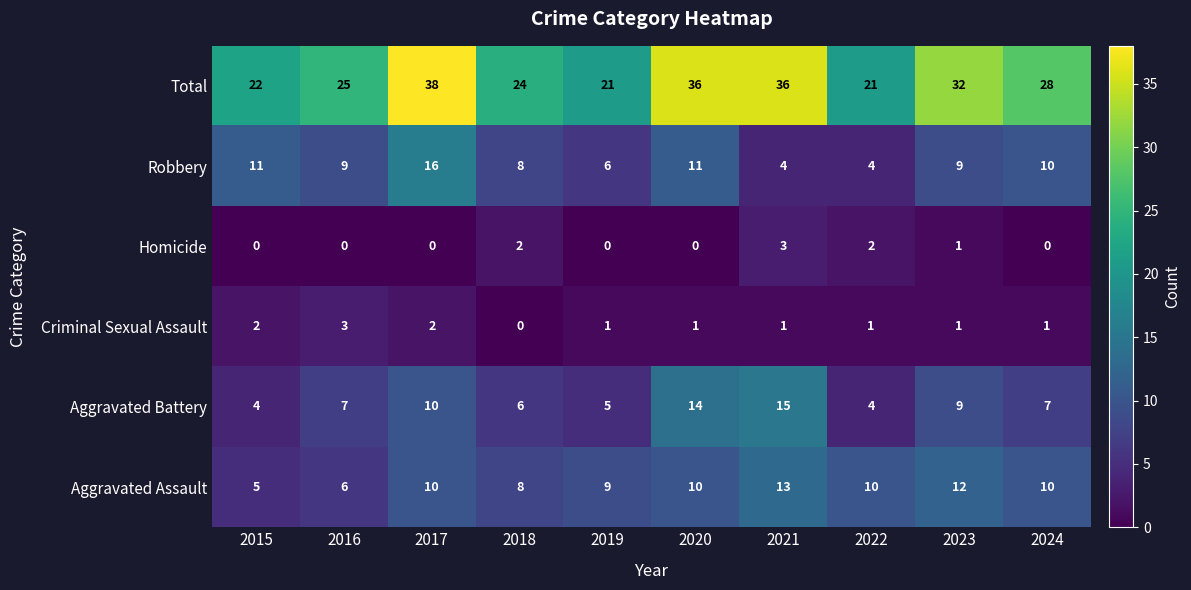

Which series has the widest spread of values?

Total